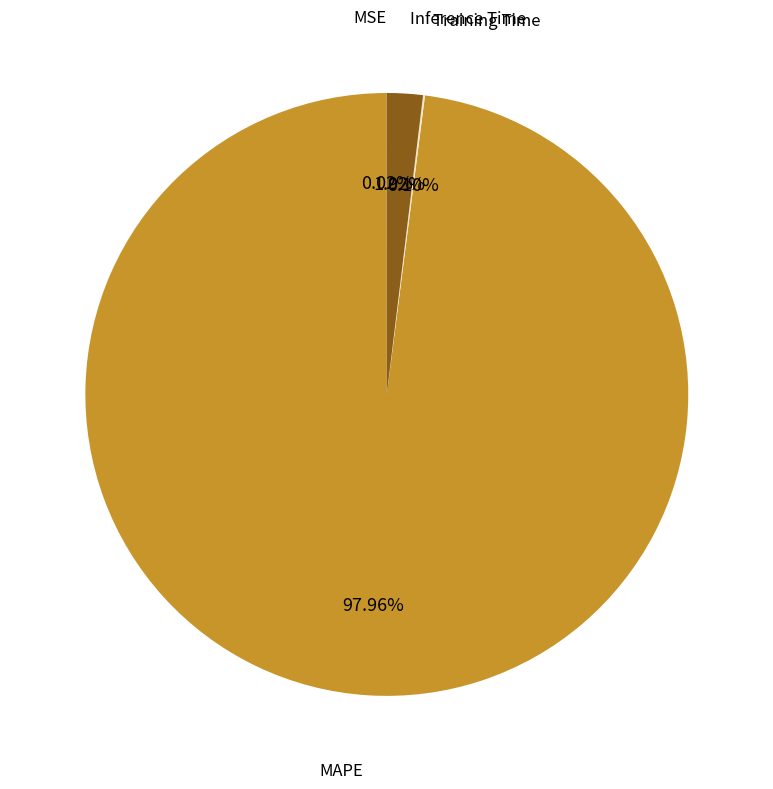

Is it true that MAPE is 98% of the pie?

True